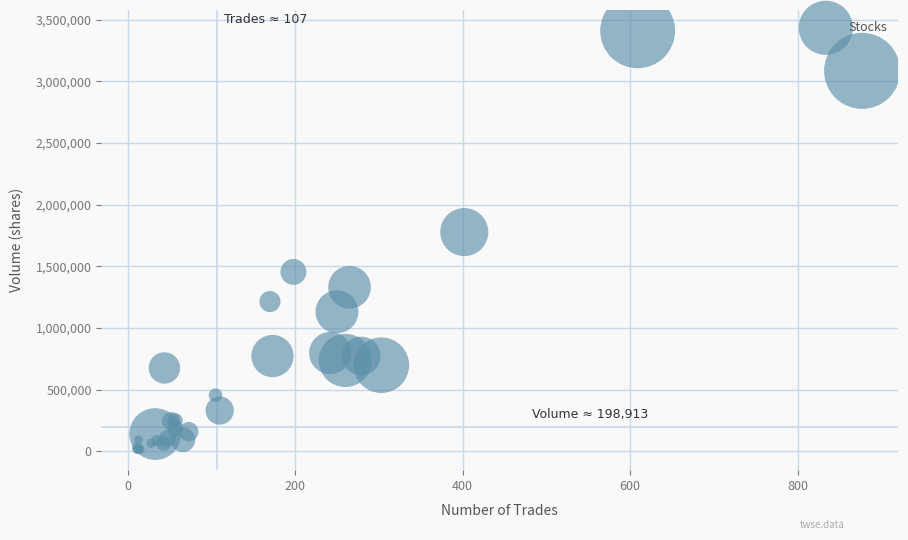

What Y value in the scatter plot is closest to 1712055?

1777005